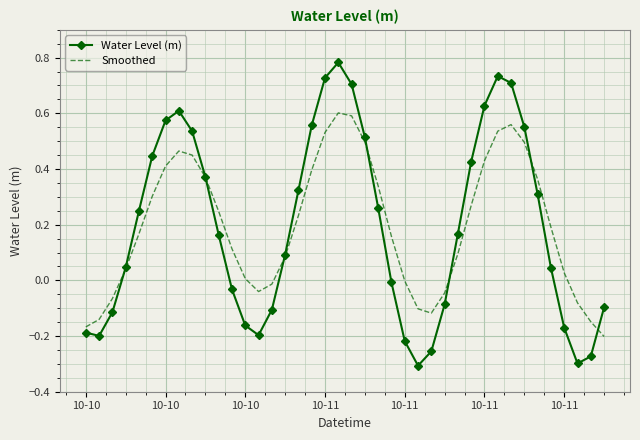

List the series in order of their peak value, highest first.

Water Level (m), Smoothed